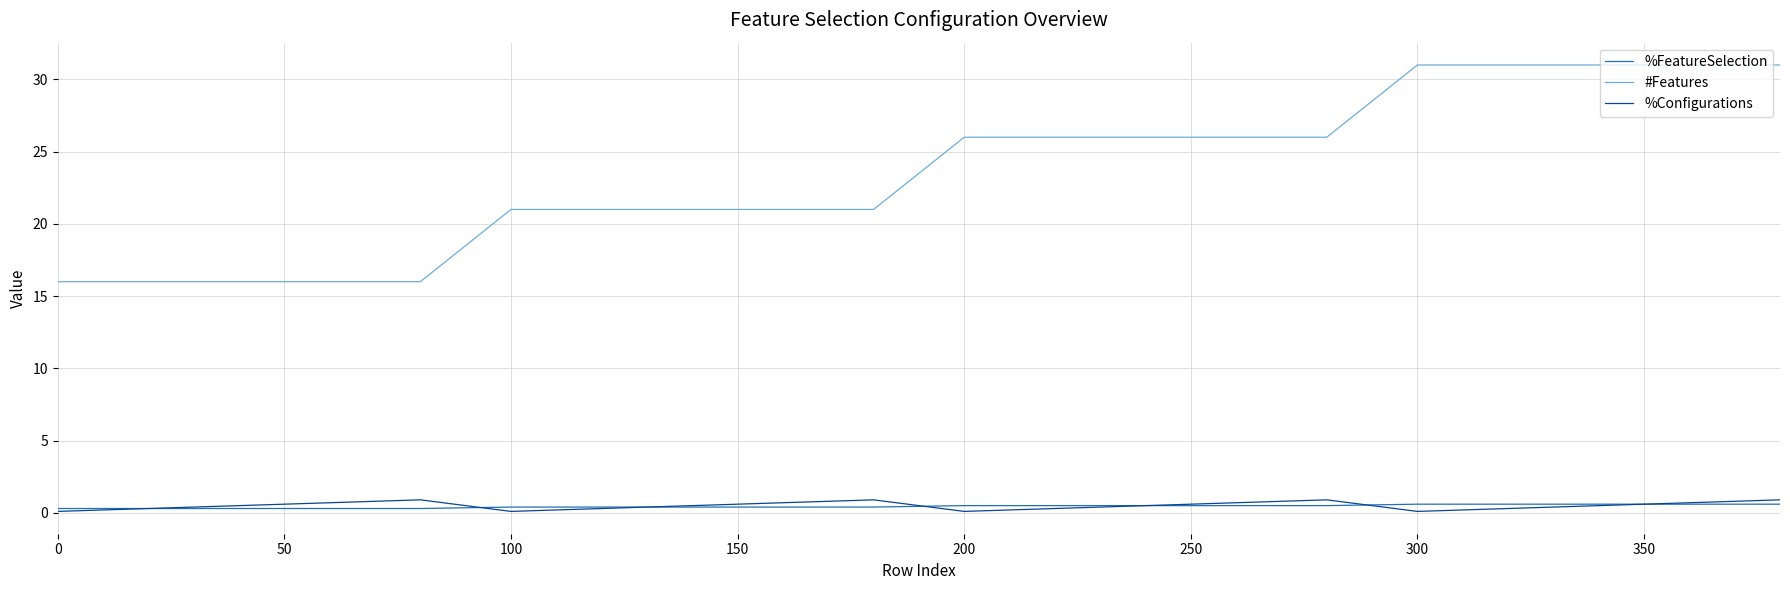

What is the average value of the %Configurations series?

0.5